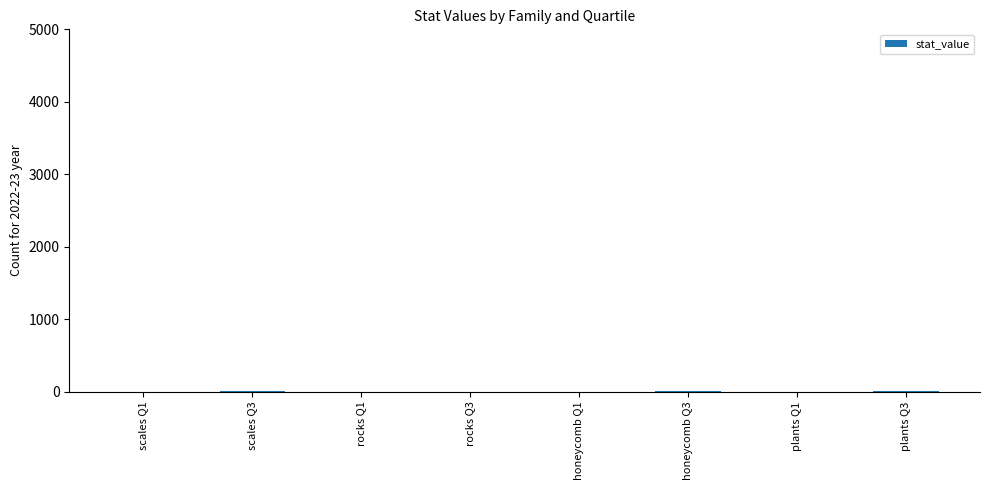

What is the sum of all values?

15.0